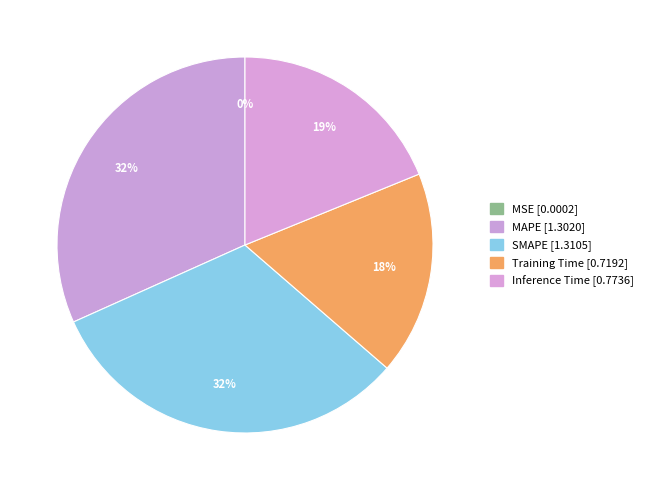

To the nearest percent, what percentage of the pie is MAPE?

32%